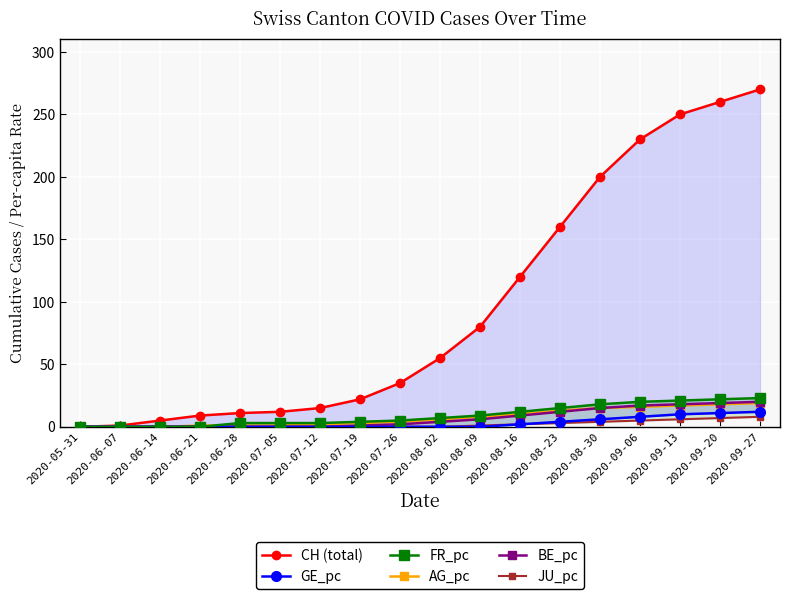

Which category has the highest value in the AG_pc series?

2020-09-27